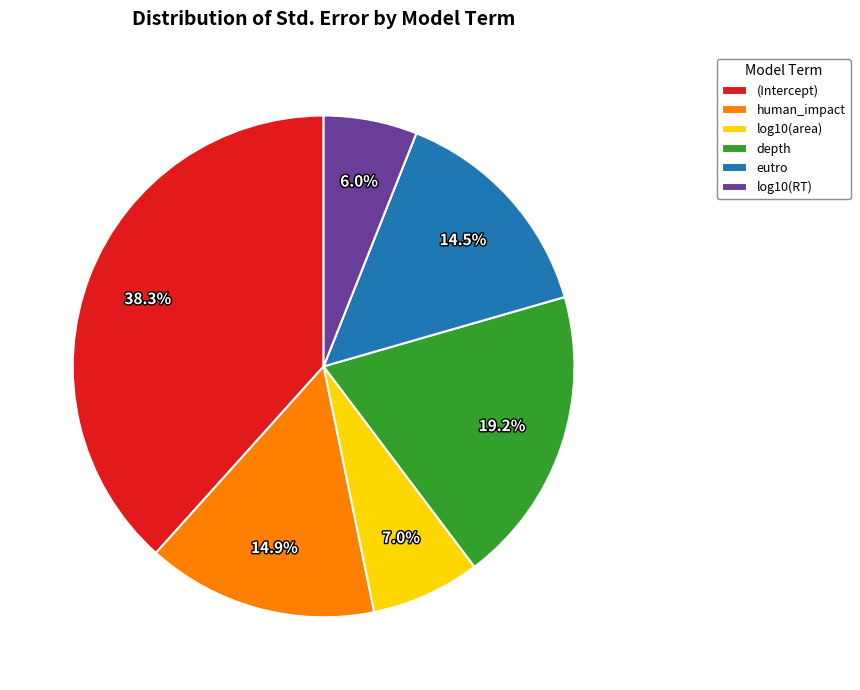

Is there a majority slice in this chart?

No